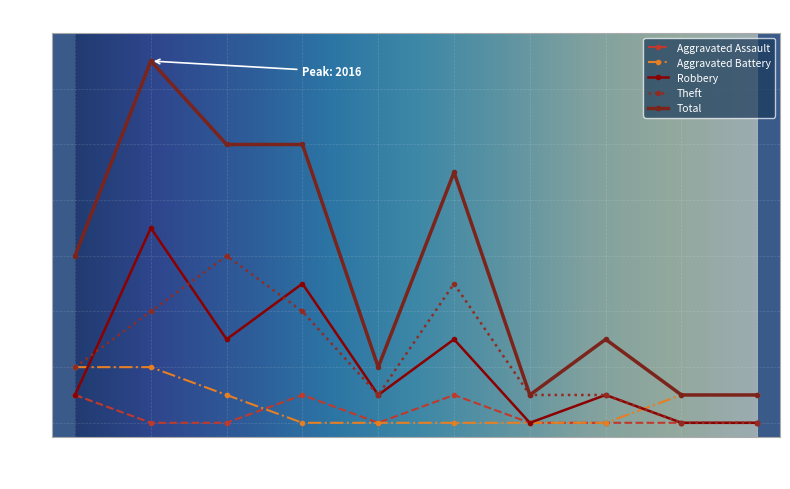

Count the number of data series in this chart.

5